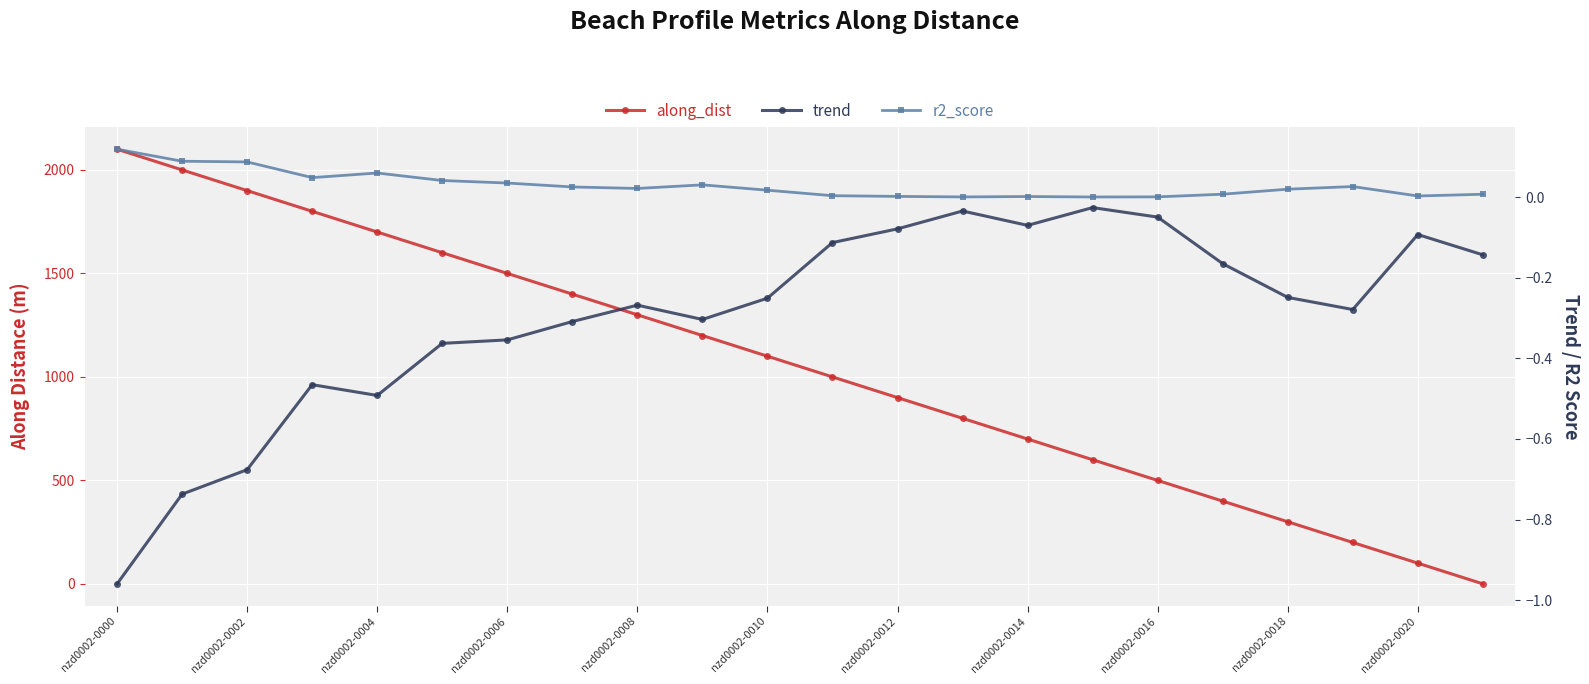

At which label is along_dist closest to 1049?

11